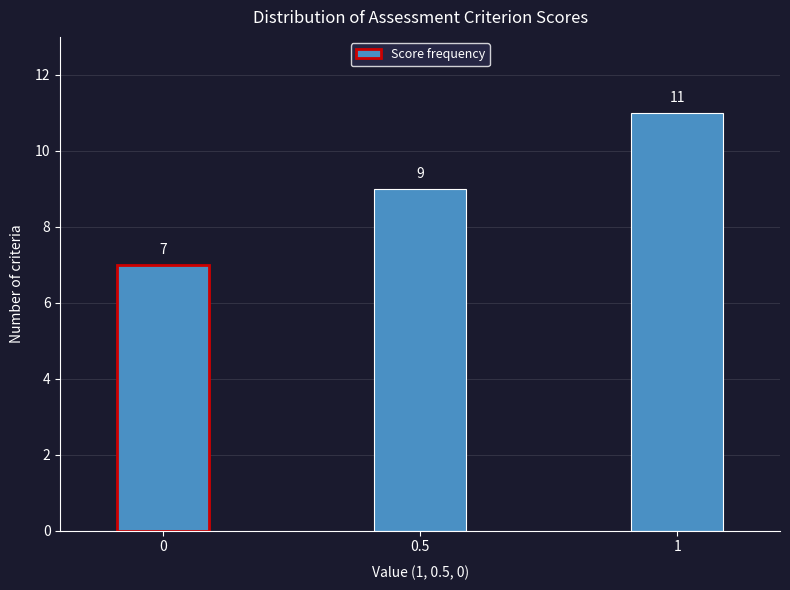

Reading right to left, extract all data points from this chart.

11	9	7